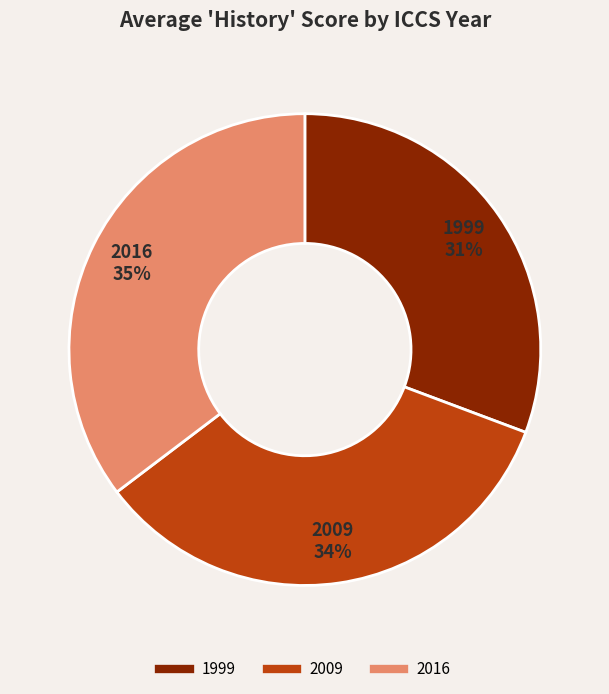

True or false: 2016 accounts for 29% of the total.

False